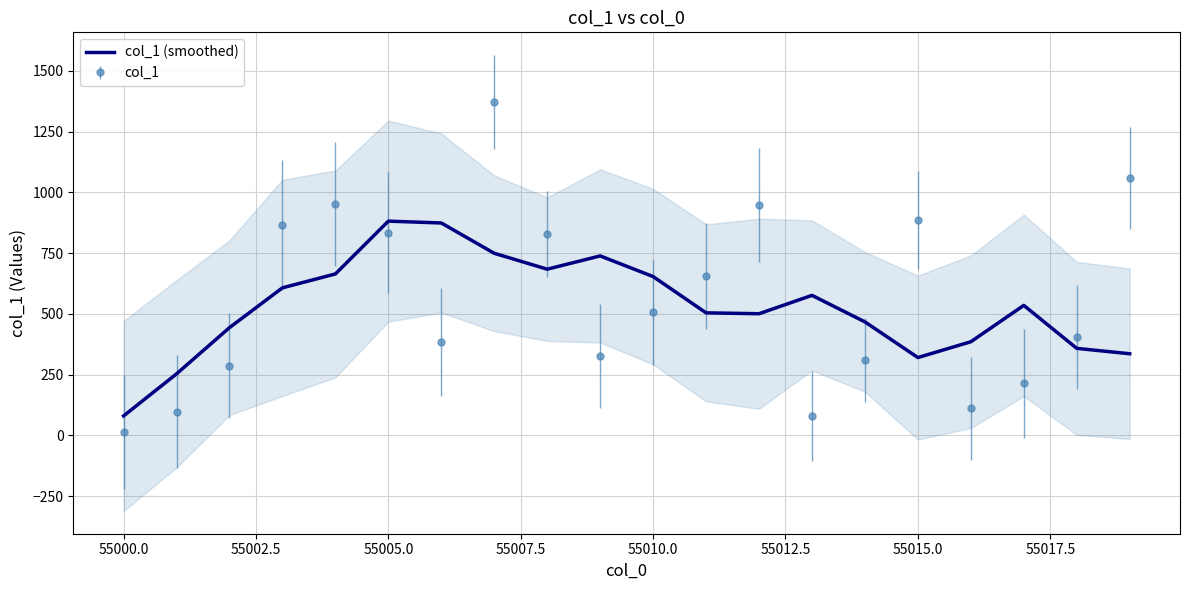

What is the highest value of the col_1 (smoothed) series?

881.8